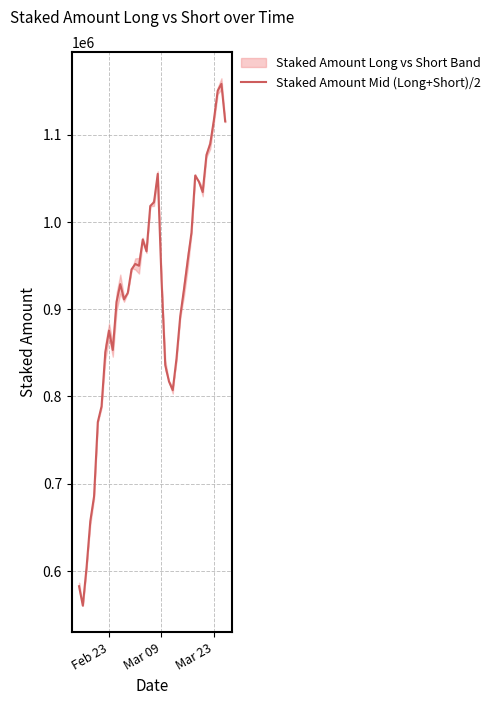

What is the highest value of the Staked Amount Mid (Long+Short)/2 series?

1158386.0